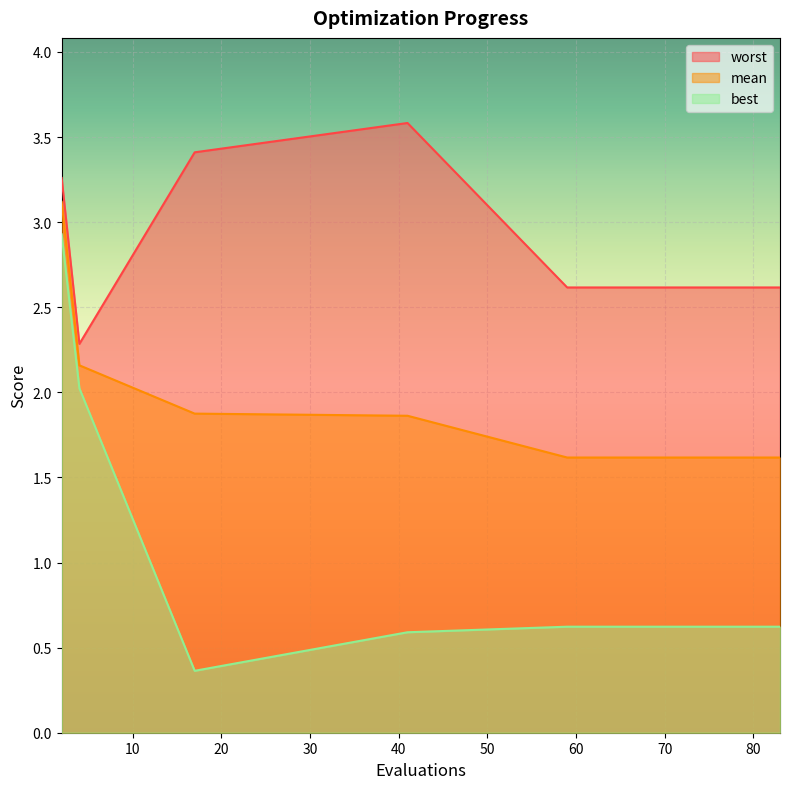

What is the lowest value of the mean series?

1.6